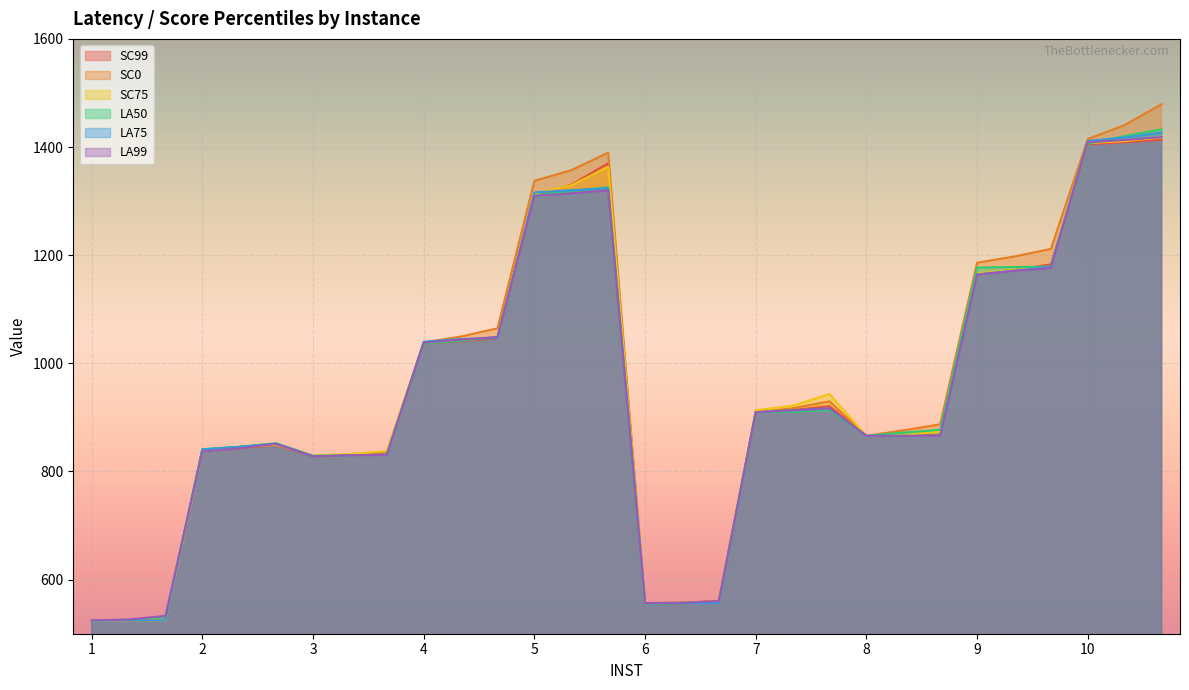

Does the chart display data point markers on the line(s)?

No